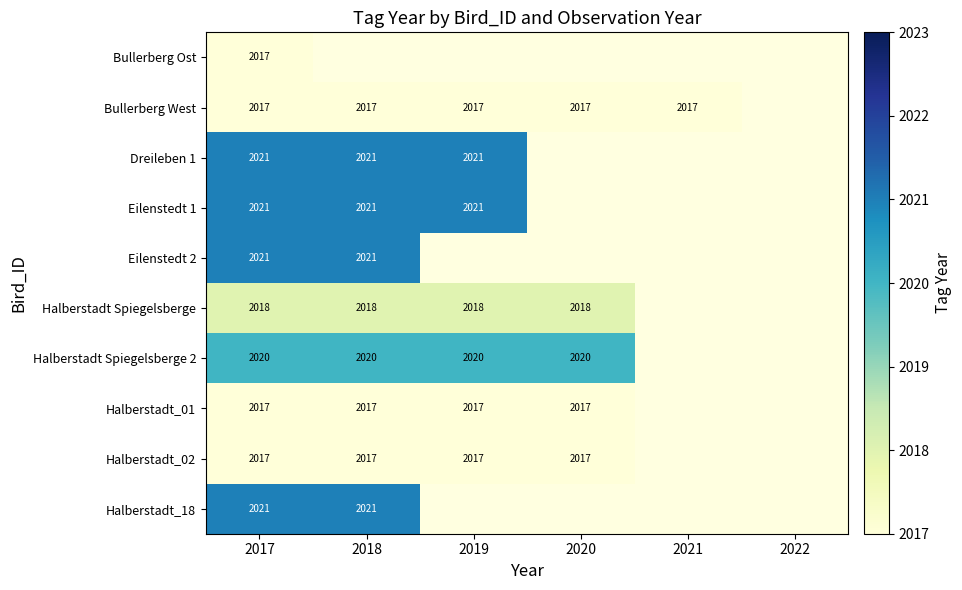

The value of Eilenstedt 2 at 2017 is 3507. True or false?

False